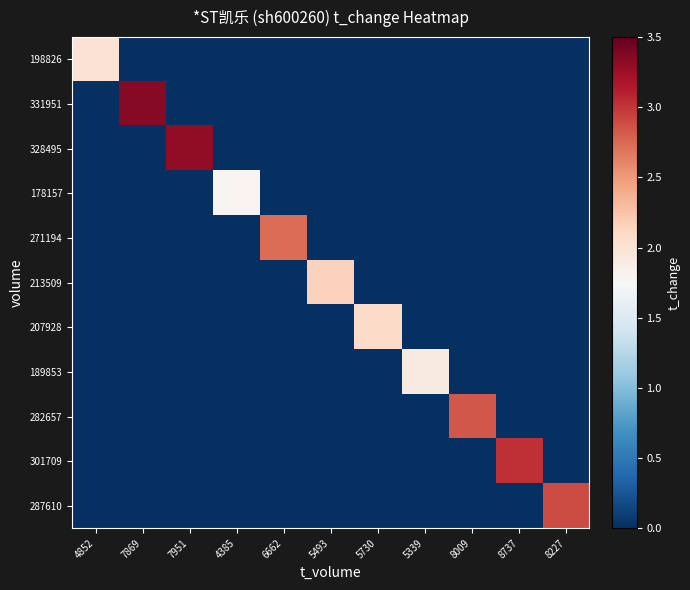

Which label corresponds to the smallest value in the chart?

7869